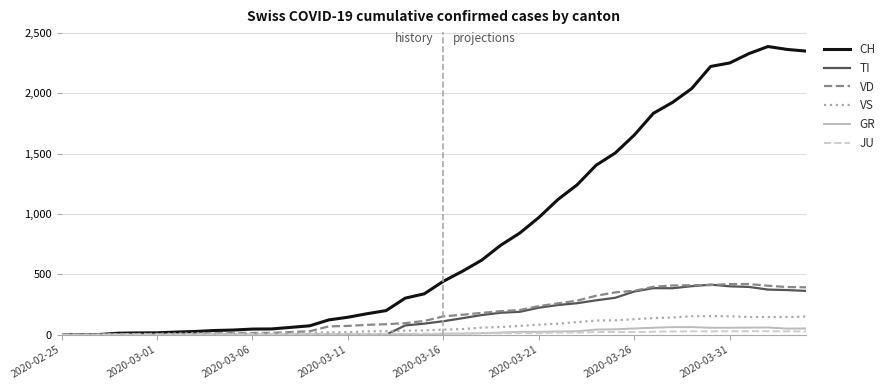

What is the difference between the maximum and minimum values in the CH series?

2387